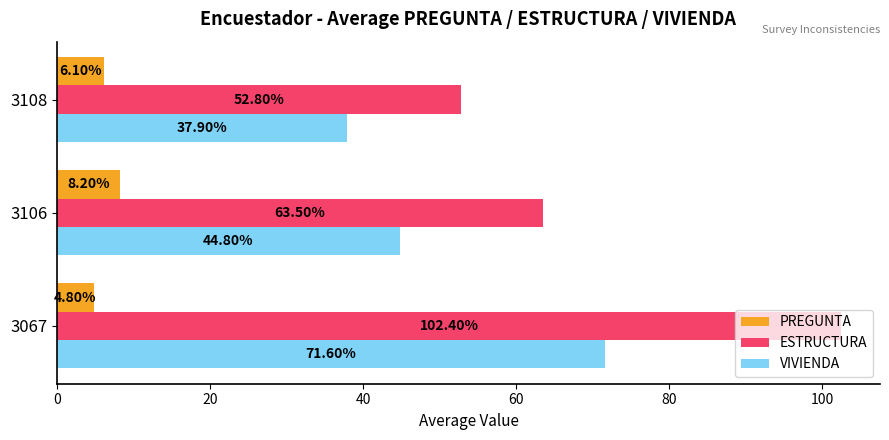

Rank the series by their average value, from lowest to highest.

PREGUNTA, VIVIENDA, ESTRUCTURA